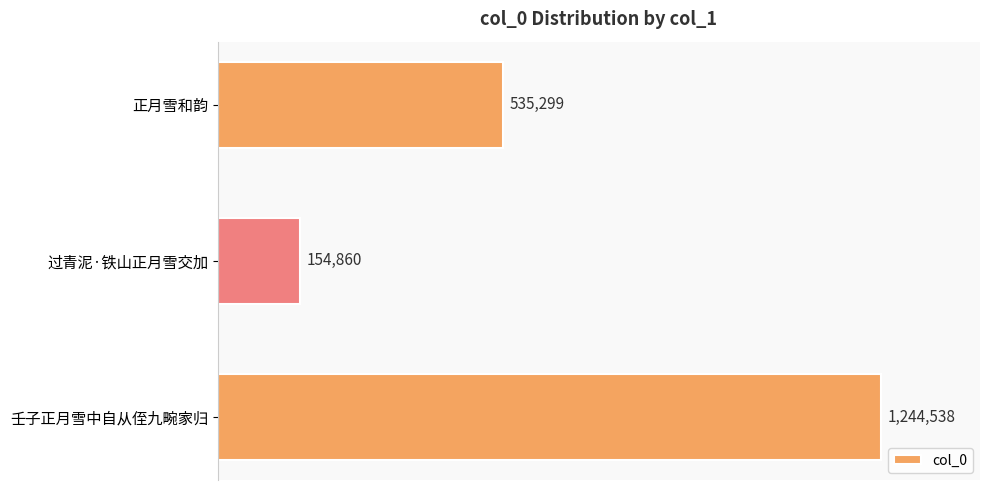

Which category has the highest value across all series?

壬子正月雪中自从侄九畹家归